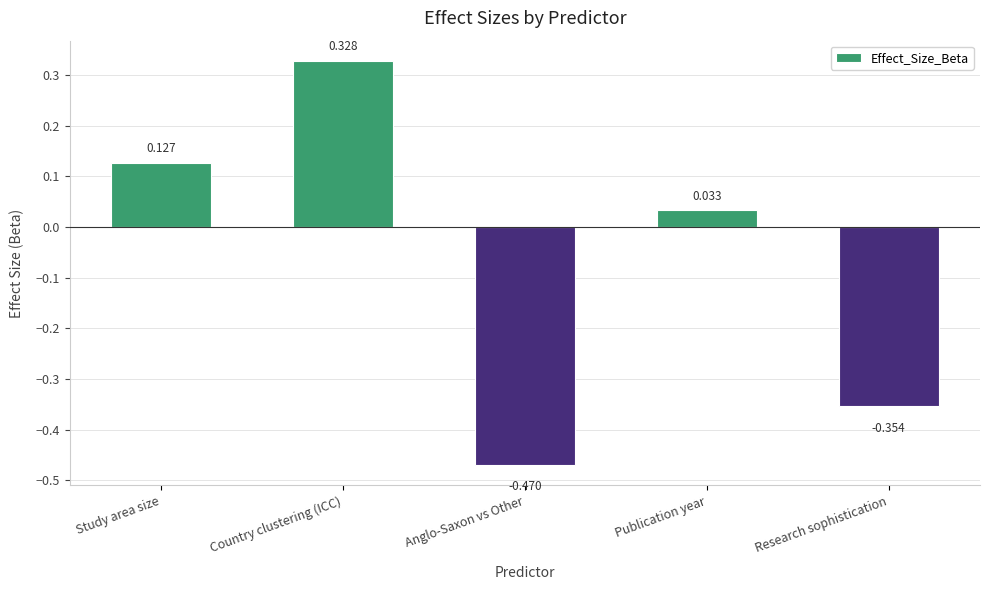

Where is the data nearest to the value 0?

Publication year